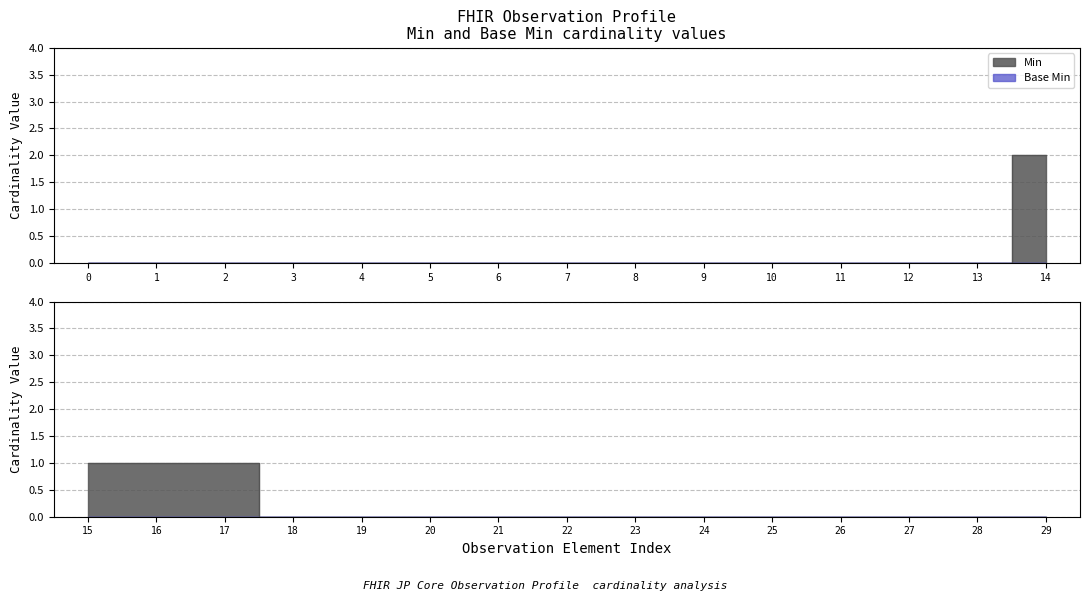

List the series in order of their peak value, lowest first.

Base Min, Min